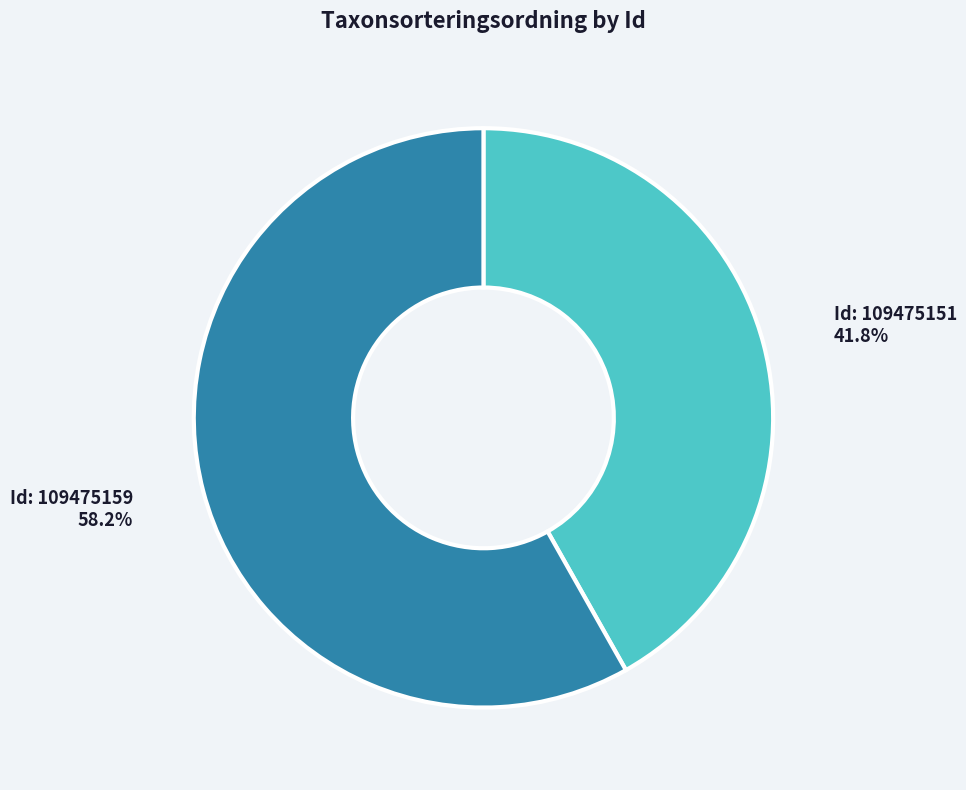

Does any single category account for the majority?

Yes